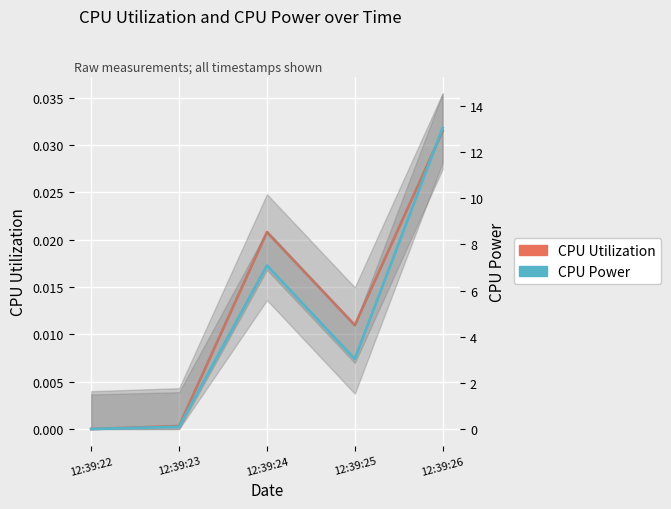

Does the chart display data point markers on the line(s)?

No